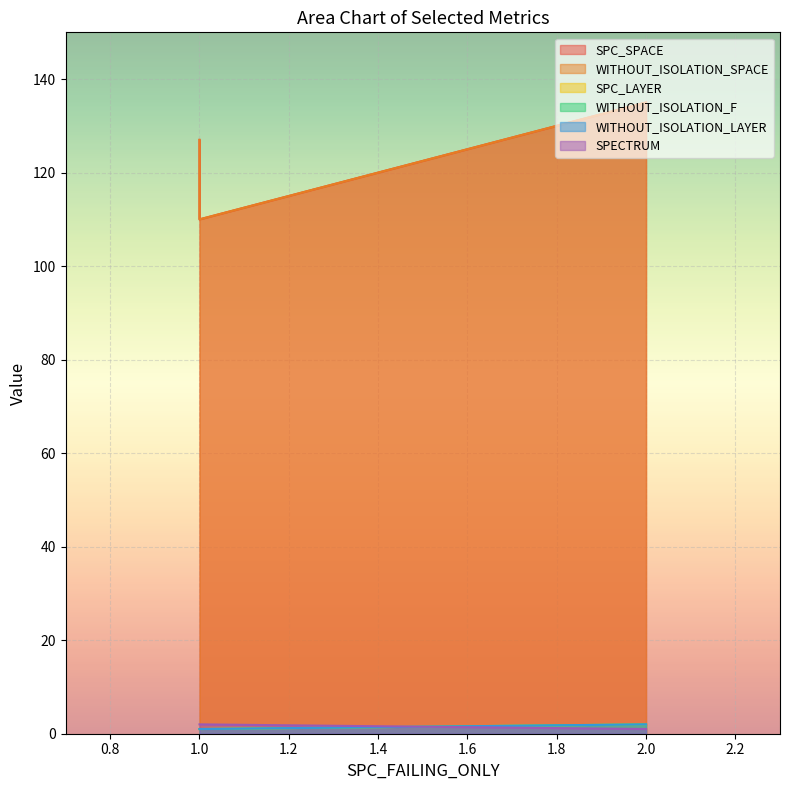

The value of WITHOUT_ISOLATION_LAYER at 2 is 1. True or false?

False